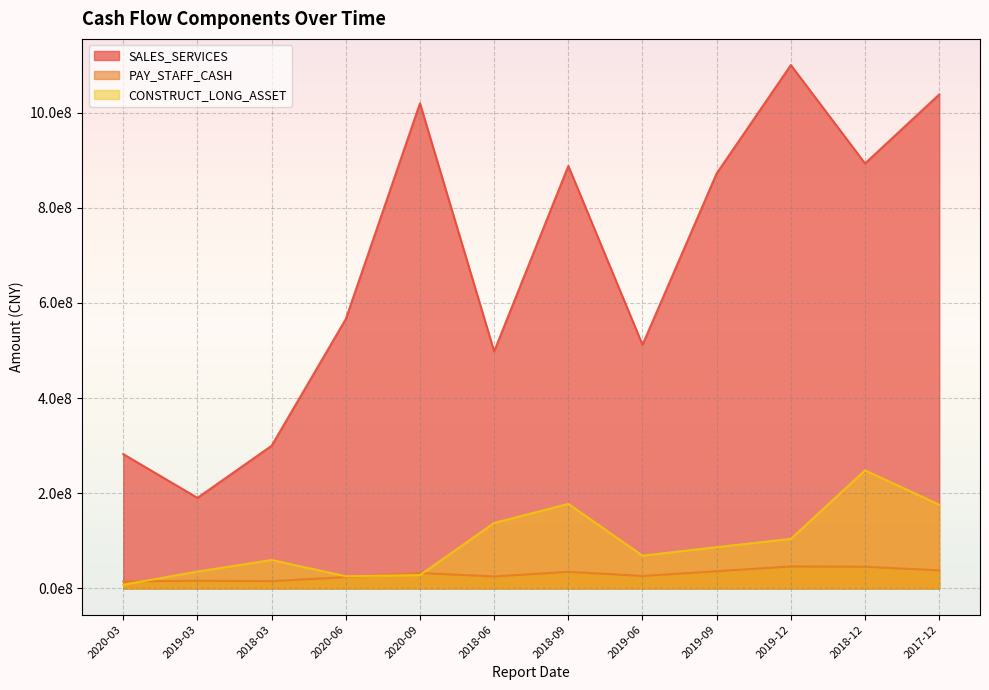

The value of SALES_SERVICES at 2019-12 is 716545916.8. True or false?

False